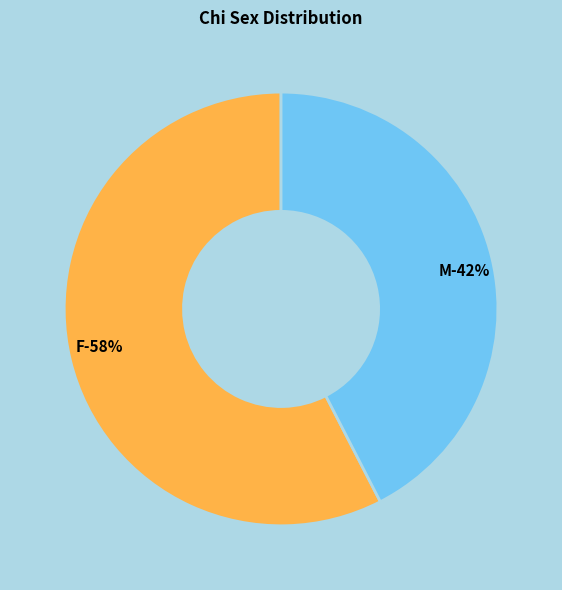

Which slice is the largest?

F